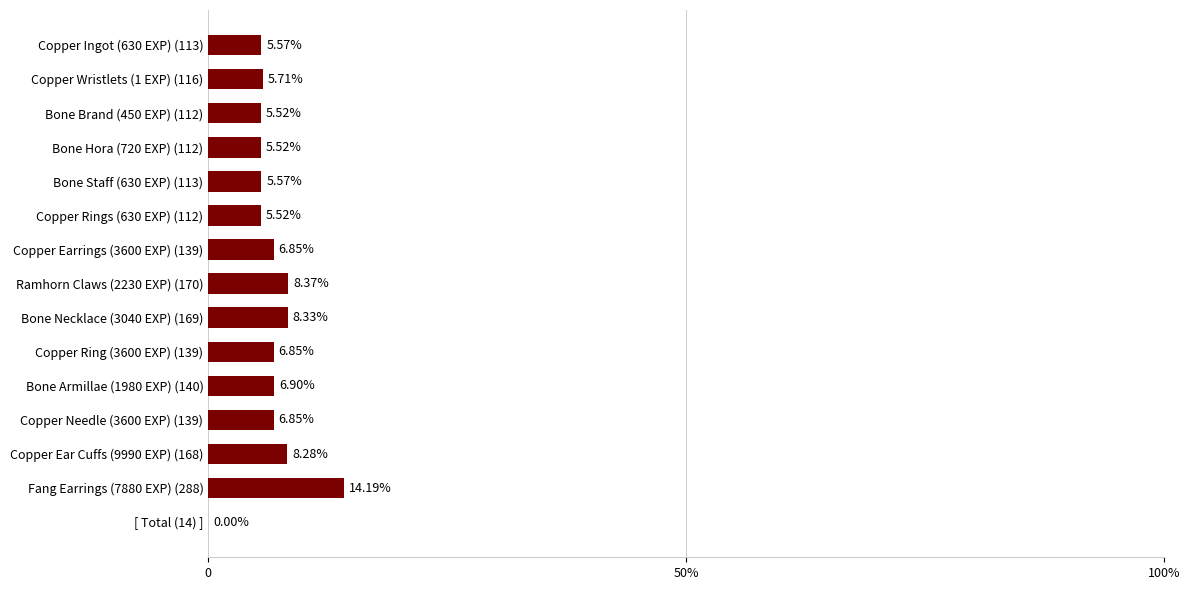

Does the chart contain any negative values?

No